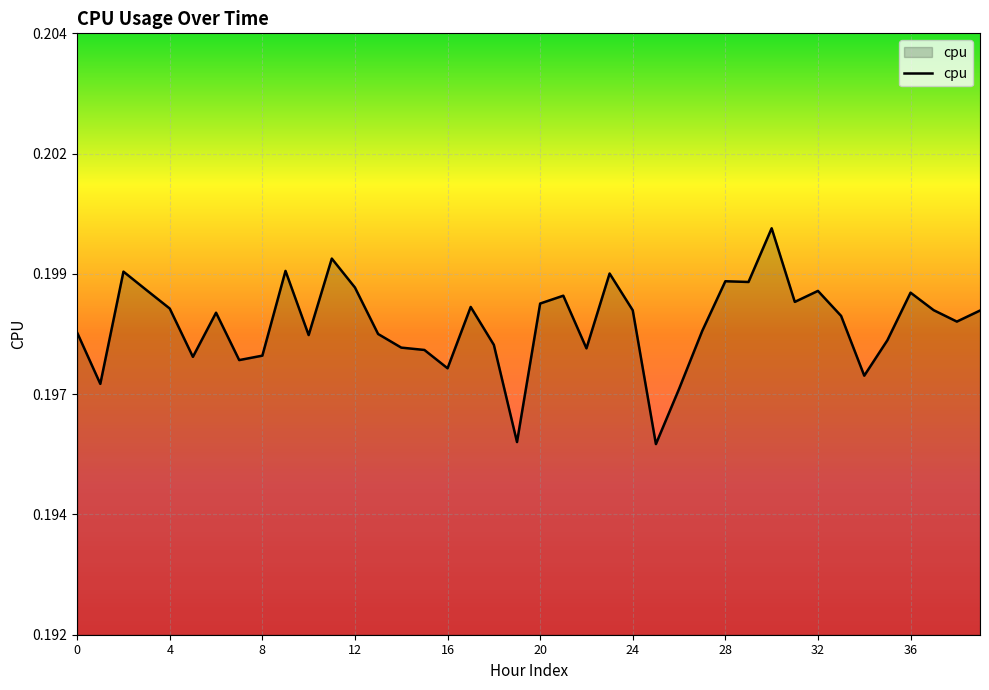

Does the chart display data point markers on the line(s)?

No